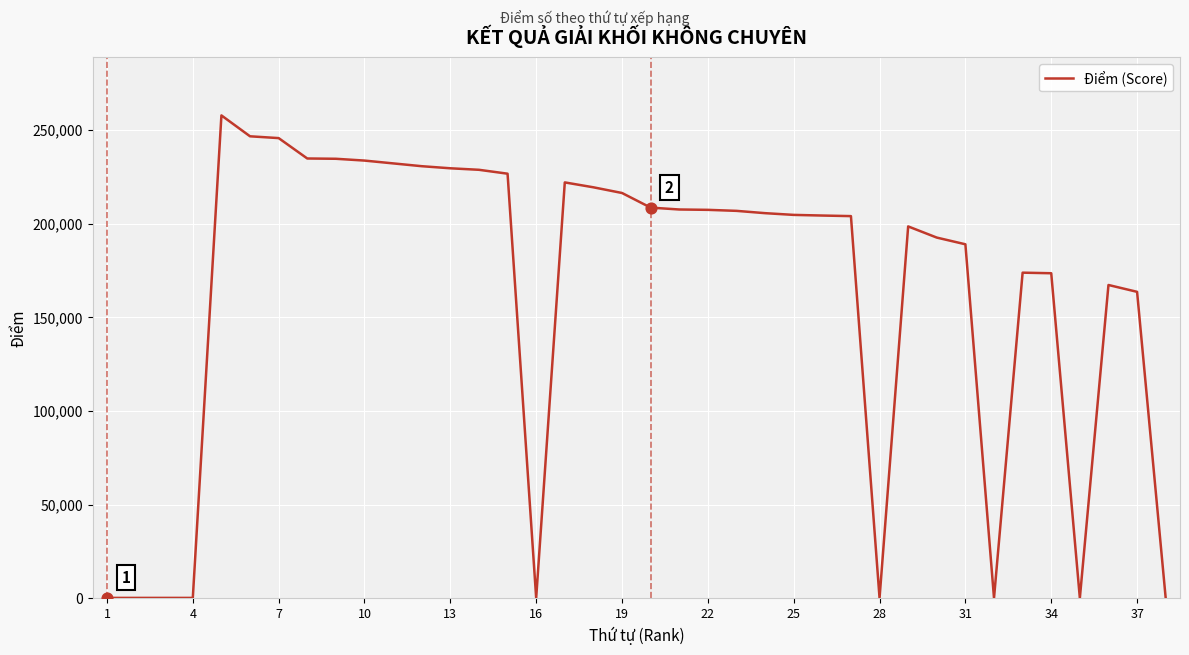

What is the greatest value displayed?

257885